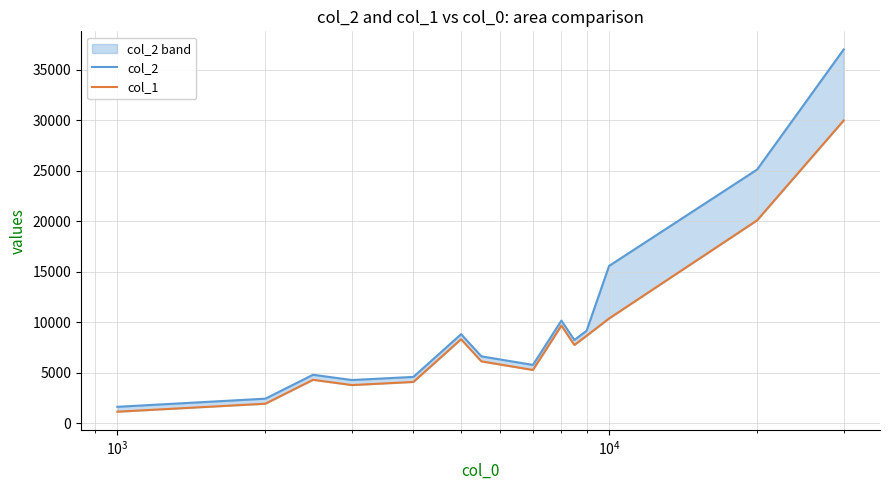

How many values in the col_2 series exceed 8250?

6